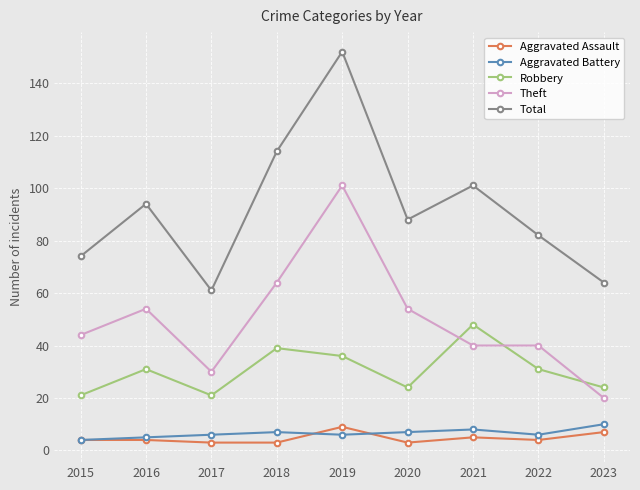

Which series has the largest range (max minus min)?

Total